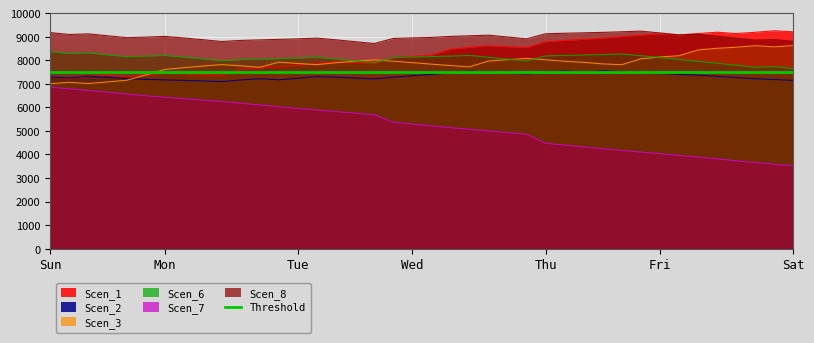

True or false: Scen_8 and Scen_6 cross at least once.

False